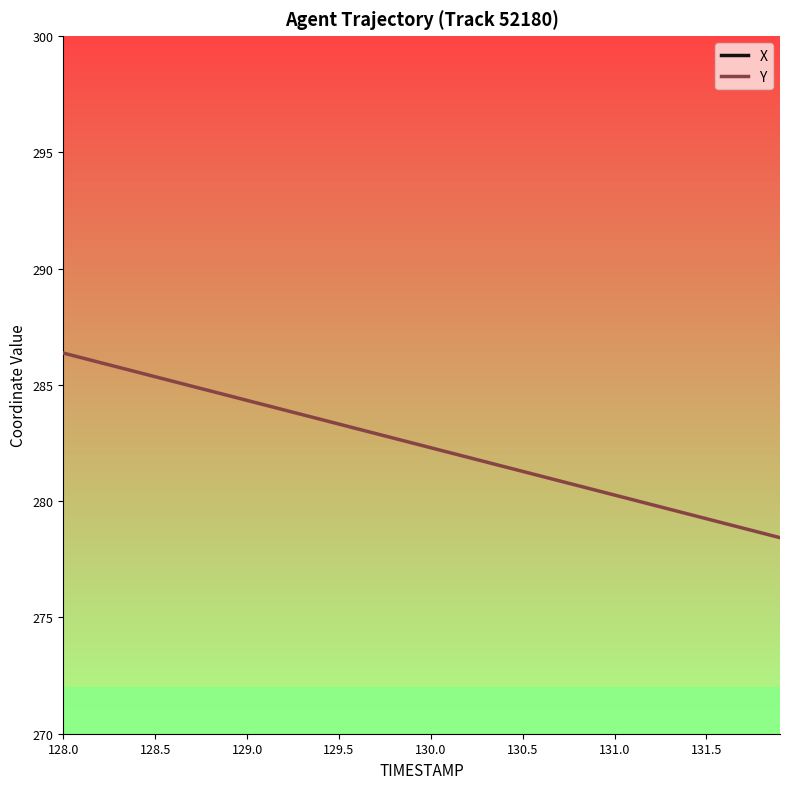

What is the lowest value of the X series?

1355.1